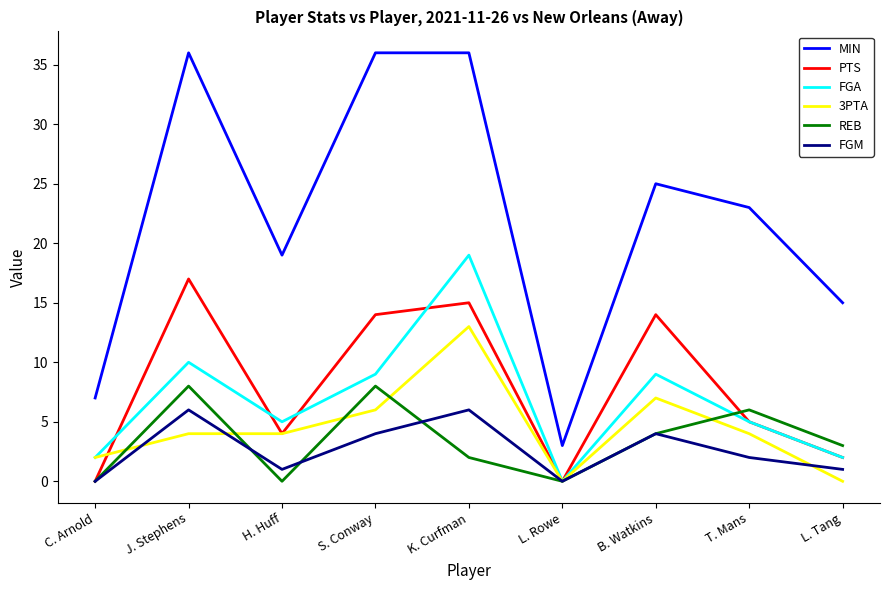

Reading left to right, transcribe all the data shown in this chart.

MIN: 7	36	19	36	36	3	25	23	15
PTS: 0	17	4	14	15	0	14	5	2
FGA: 2	10	5	9	19	0	9	5	2
3PTA: 2	4	4	6	13	0	7	4	0
REB: 0	8	0	8	2	0	4	6	3
FGM: 0	6	1	4	6	0	4	2	1